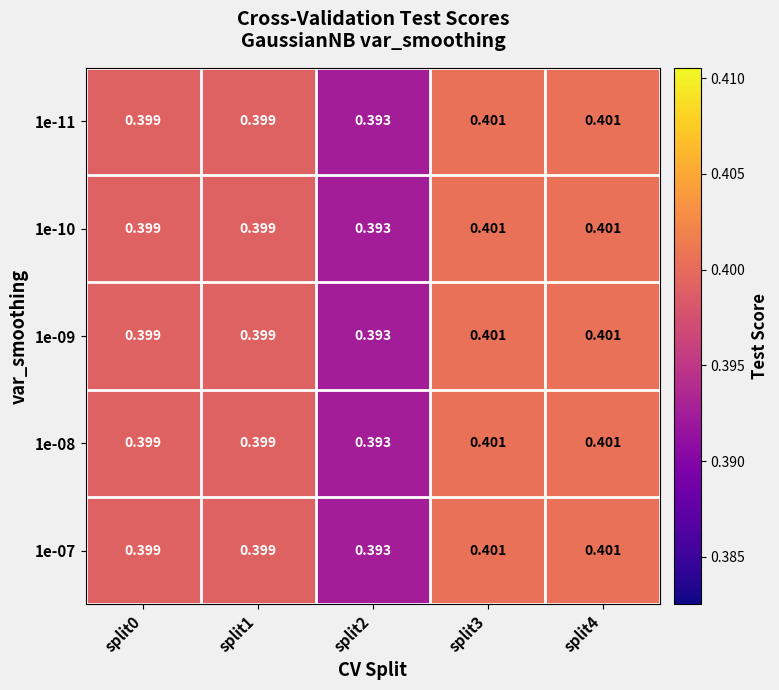

At how many categories does at least one series exceed 0?

5